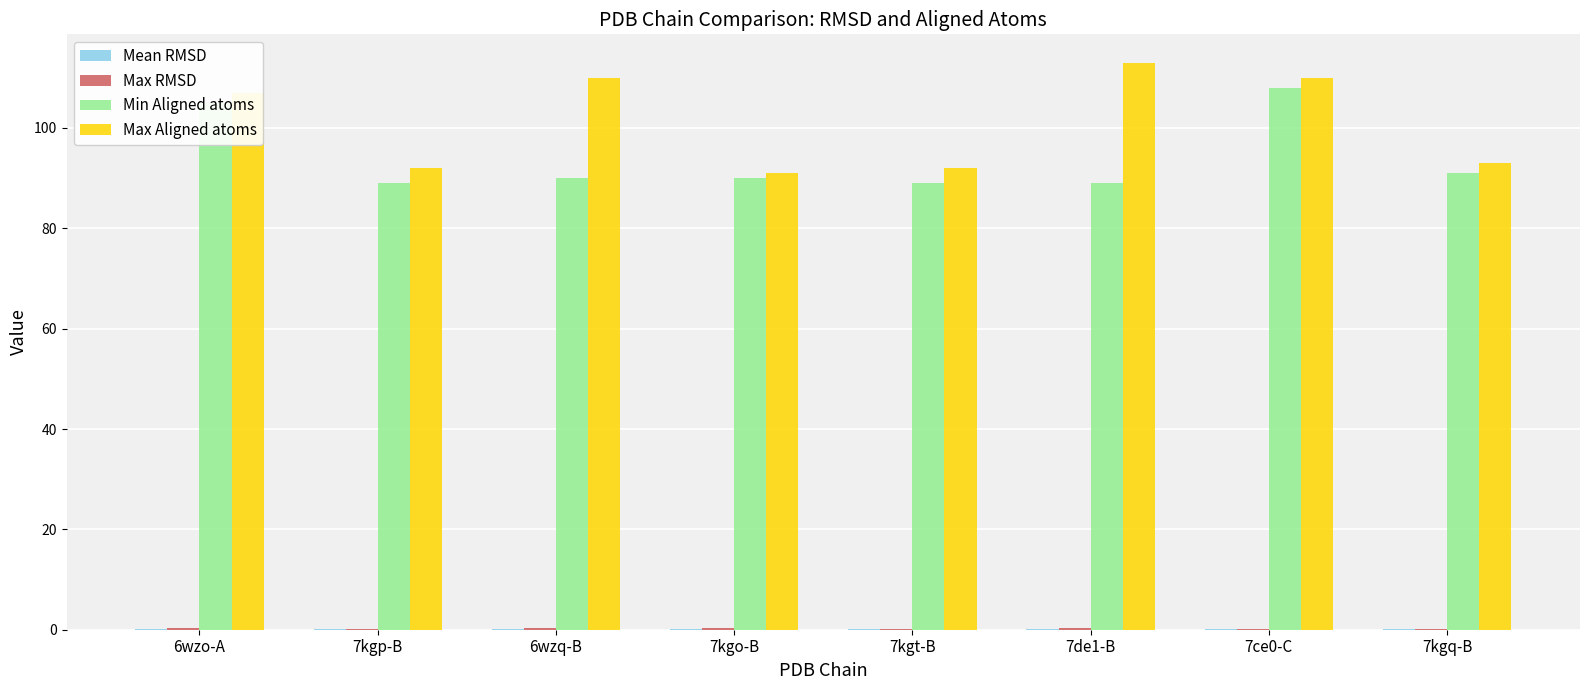

What is the sum of all Min Aligned atoms values?

751.0